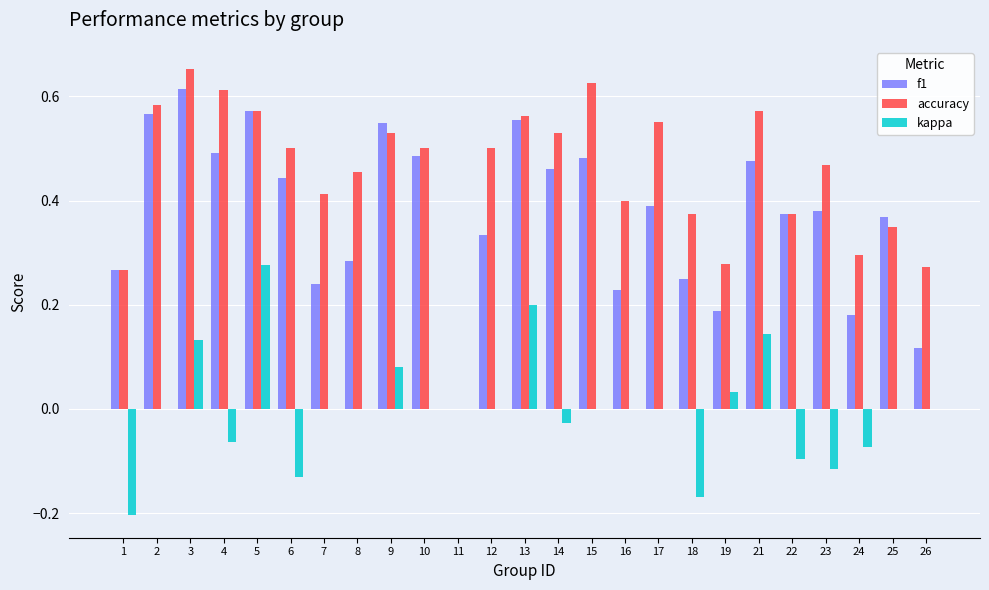

At which category does the chart reach its peak across all series?

3